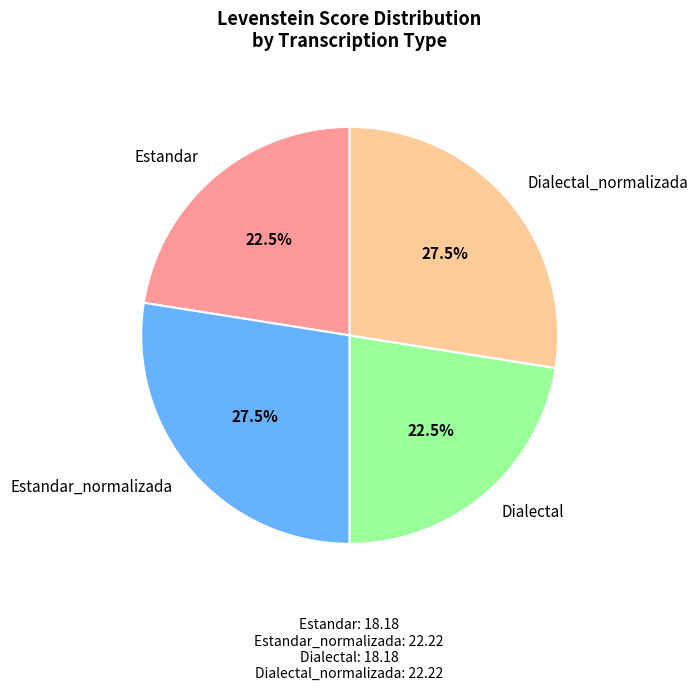

Combined, what portion of the pie is Dialectal and Dialectal_normalizada?

50.0%